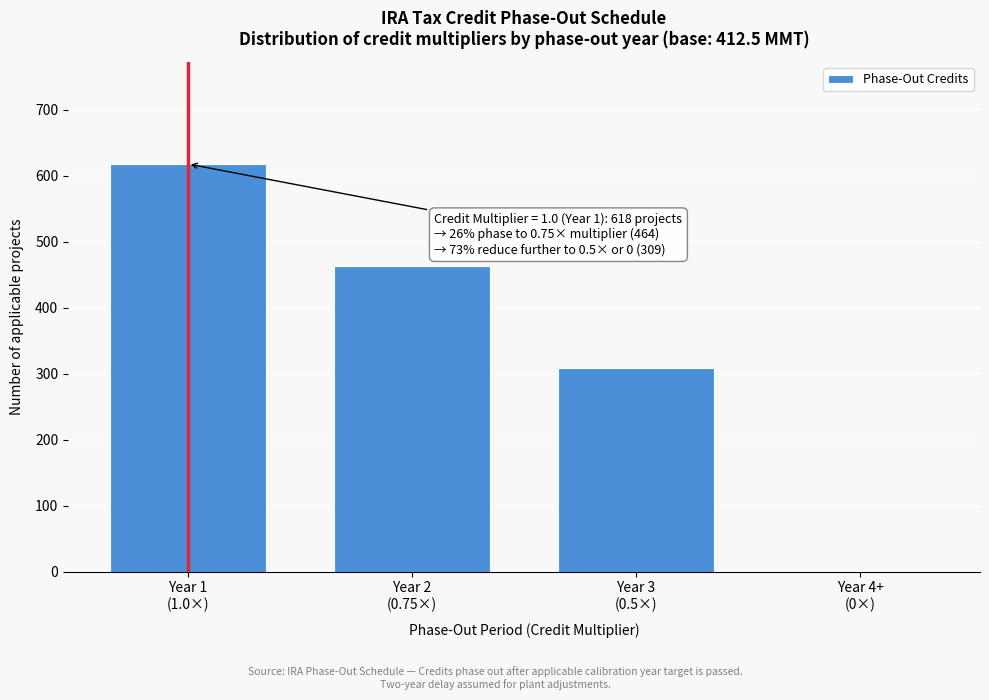

What is the maximum value shown in the chart?

618